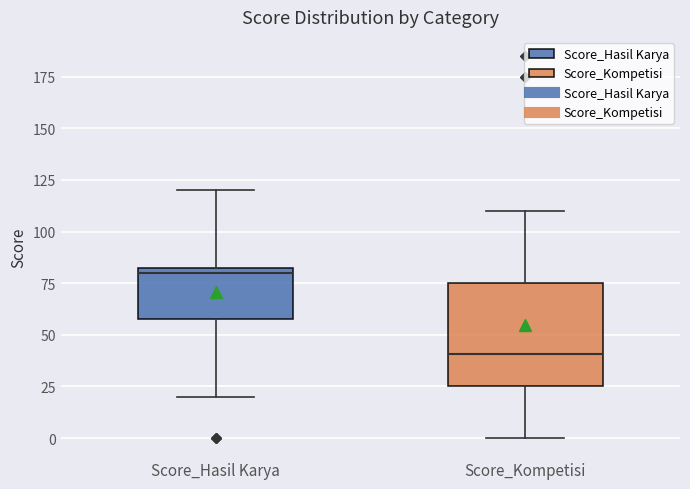

Reading left to right, read every box against the y-axis: the position of its median line, the range the box covers, and the ends of its whiskers. The values are not printed on the chart, so give them approximately, as read against the axis.

Score_Hasil Karya: median 80, box 60 to 85, whiskers 20 to 120
Score_Kompetisi: median 40, box 25 to 75, whiskers 0 to 110